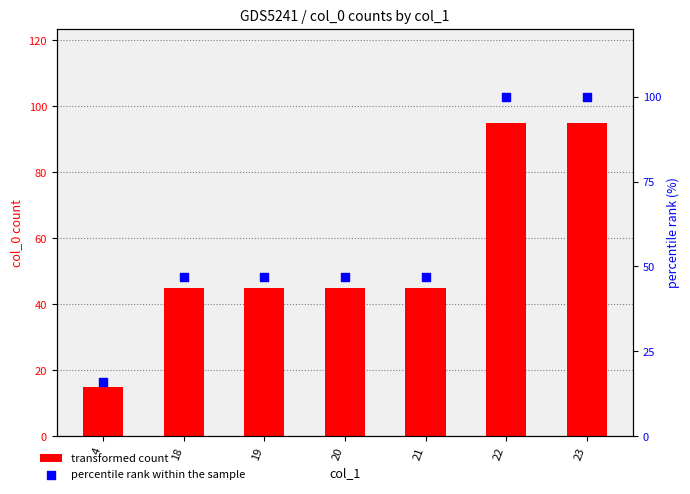

Which series has the largest total across all categories?

percentile rank within the sample